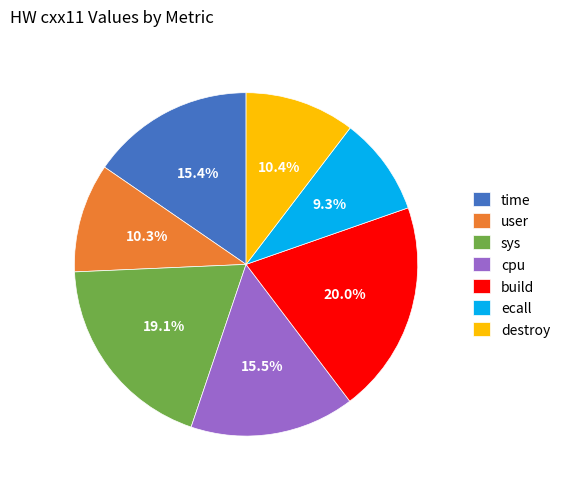

How many segments does this pie chart have?

7